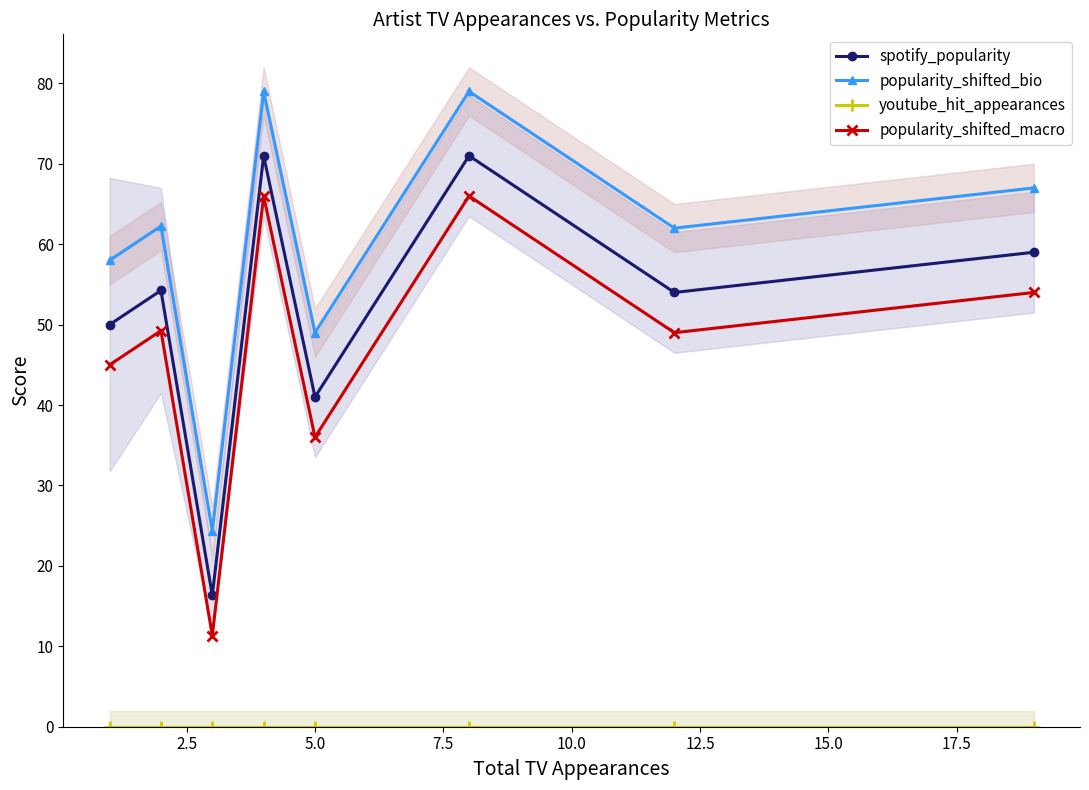

True or false: spotify_popularity has more than 0 interior local peaks.

True